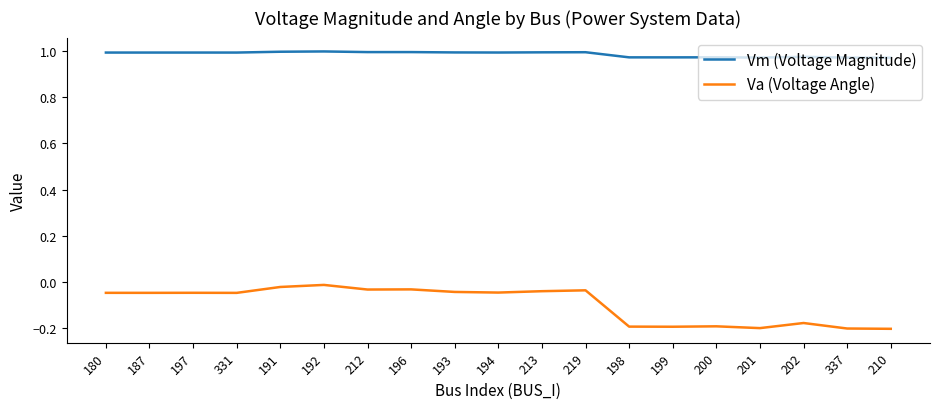

True or false: Vm (Voltage Magnitude) and Va (Voltage Angle) cross at least once.

False